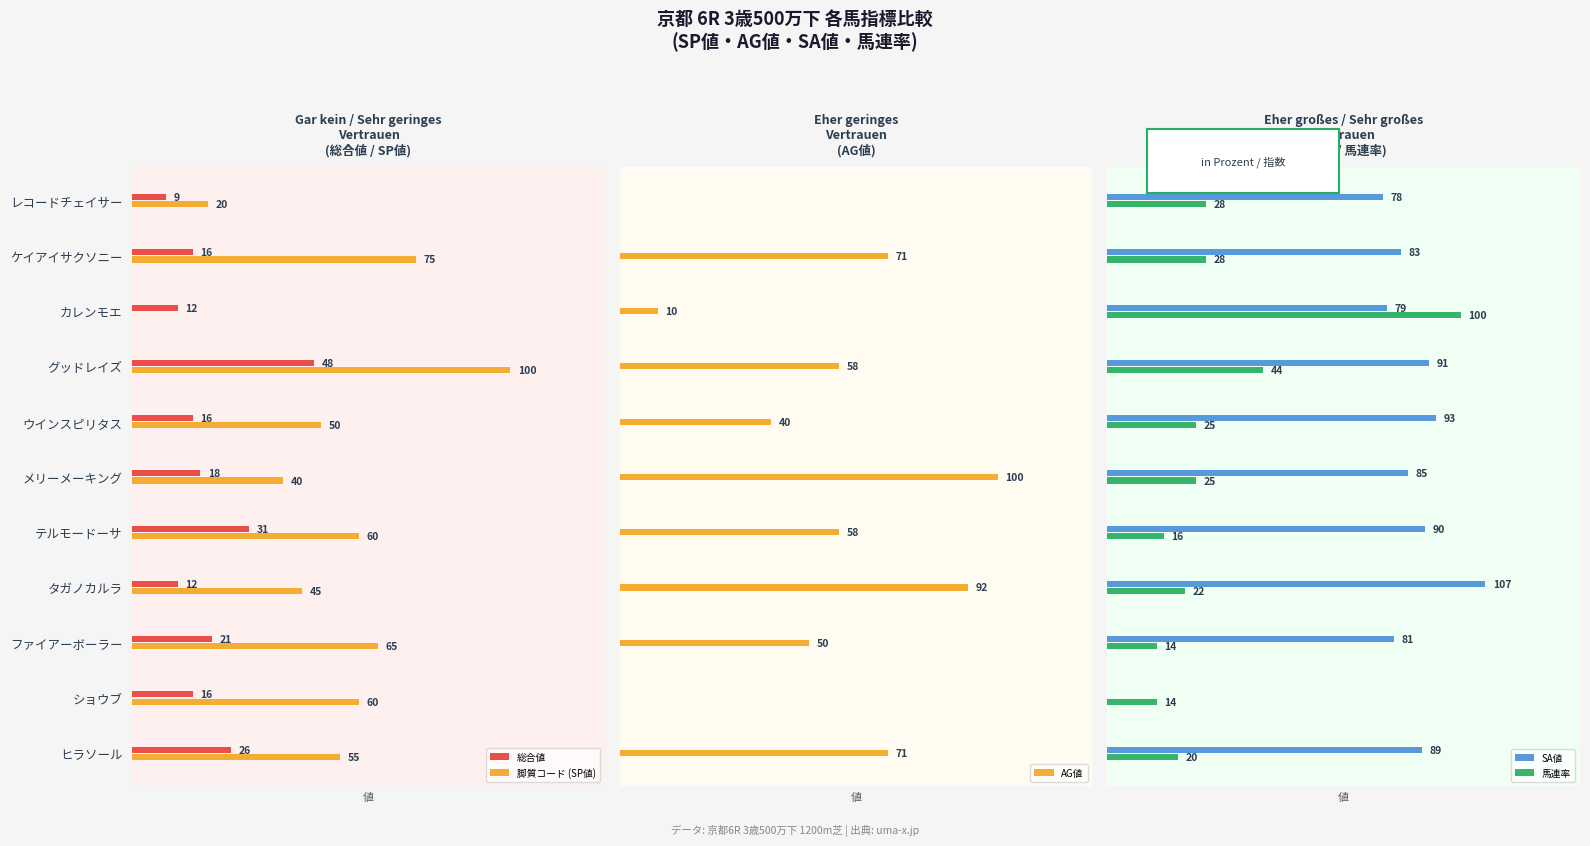

Which category has the highest value in the 脚質コード (SP値) series?

グッドレイズ